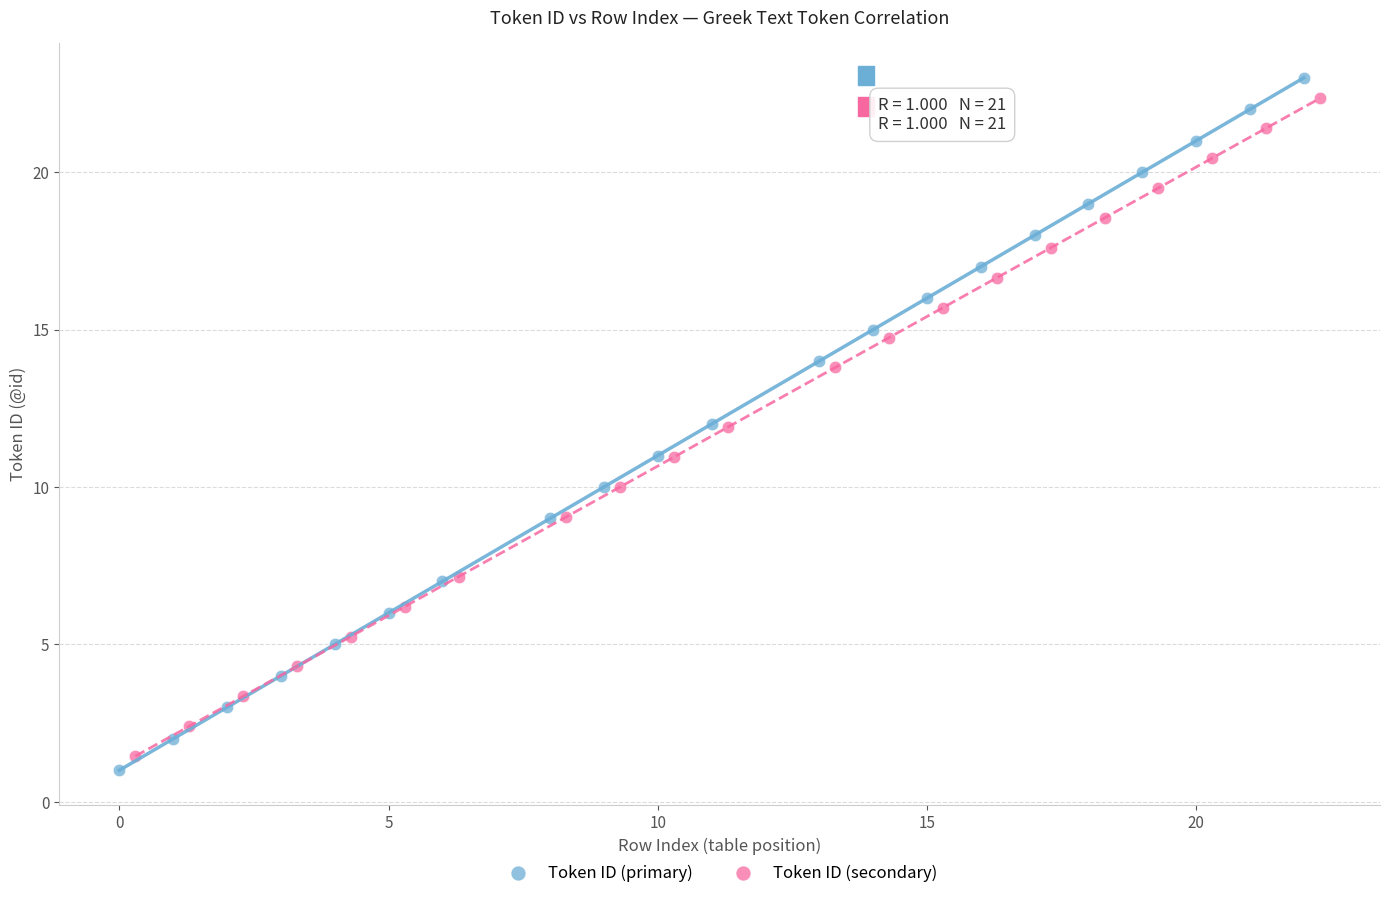

What are all the series names shown in the legend?

Token ID (primary), Token ID (secondary)